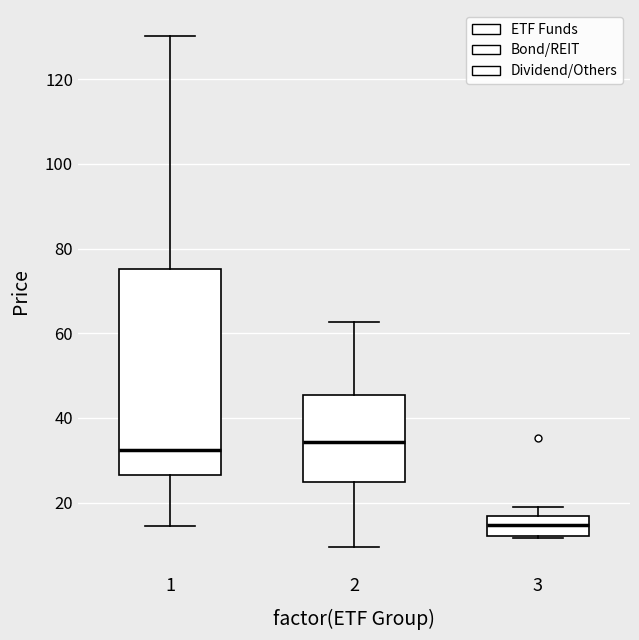

Where is the lower edge of the box at x = 2 on the y-axis? The values are not printed on the chart, so give them approximately, as read against the axis.

24